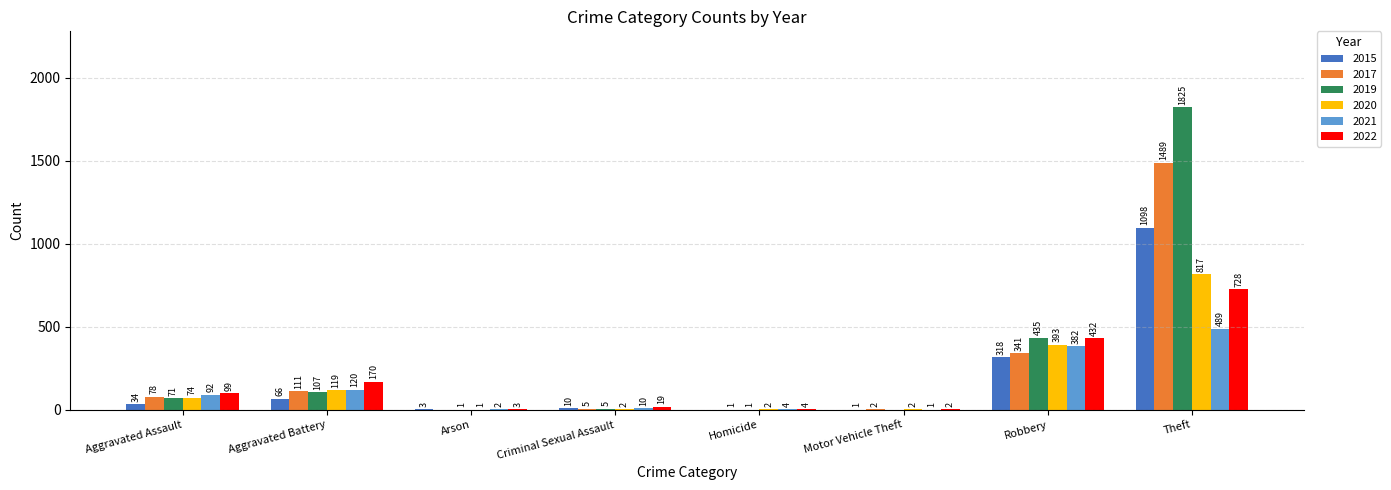

Is the value of 2017 at Criminal Sexual Assault greater than the value of 2019 at Robbery?

No